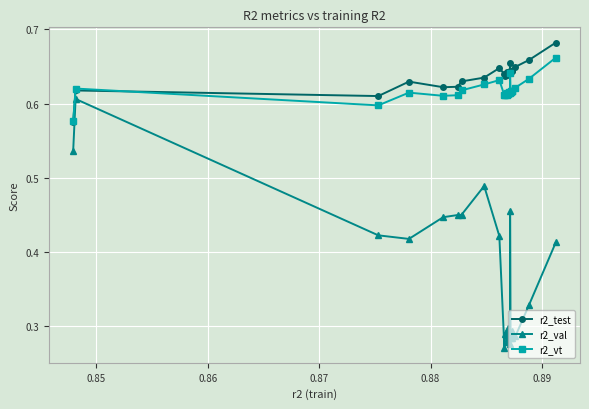

At how many categories does at least one series exceed 0?

25